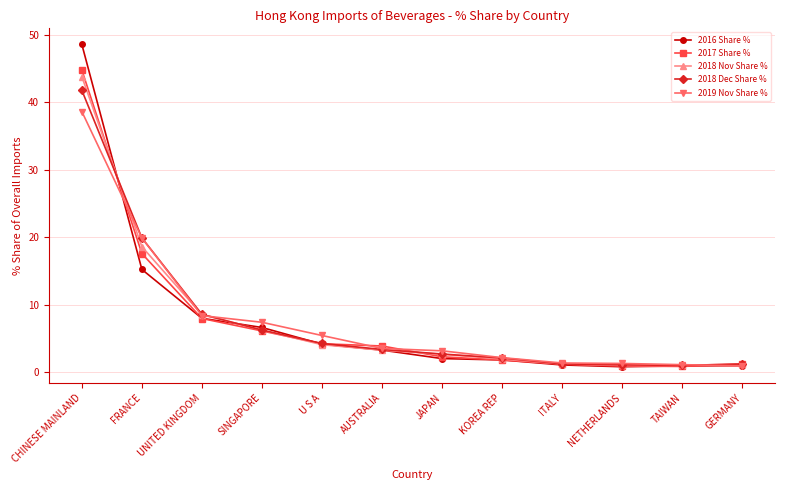

How many data points does each series have?

12